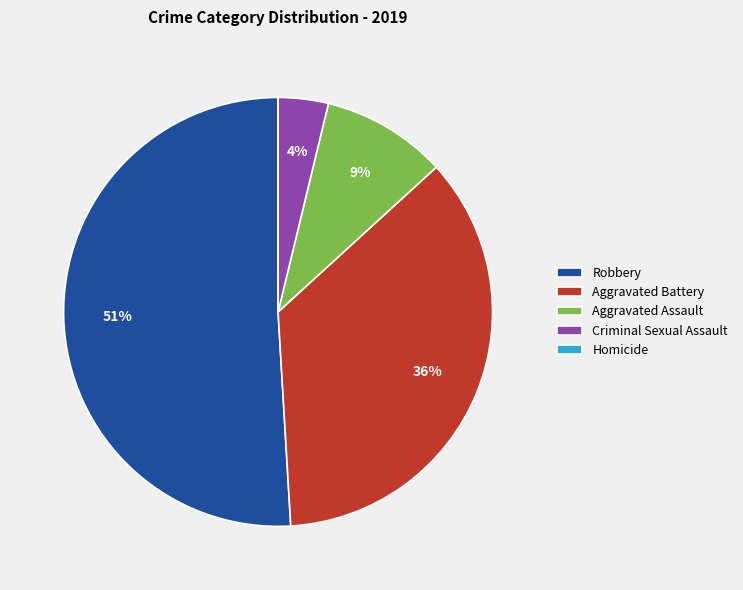

To the nearest percent, what is the difference between the largest and smallest slice percentages?

51%